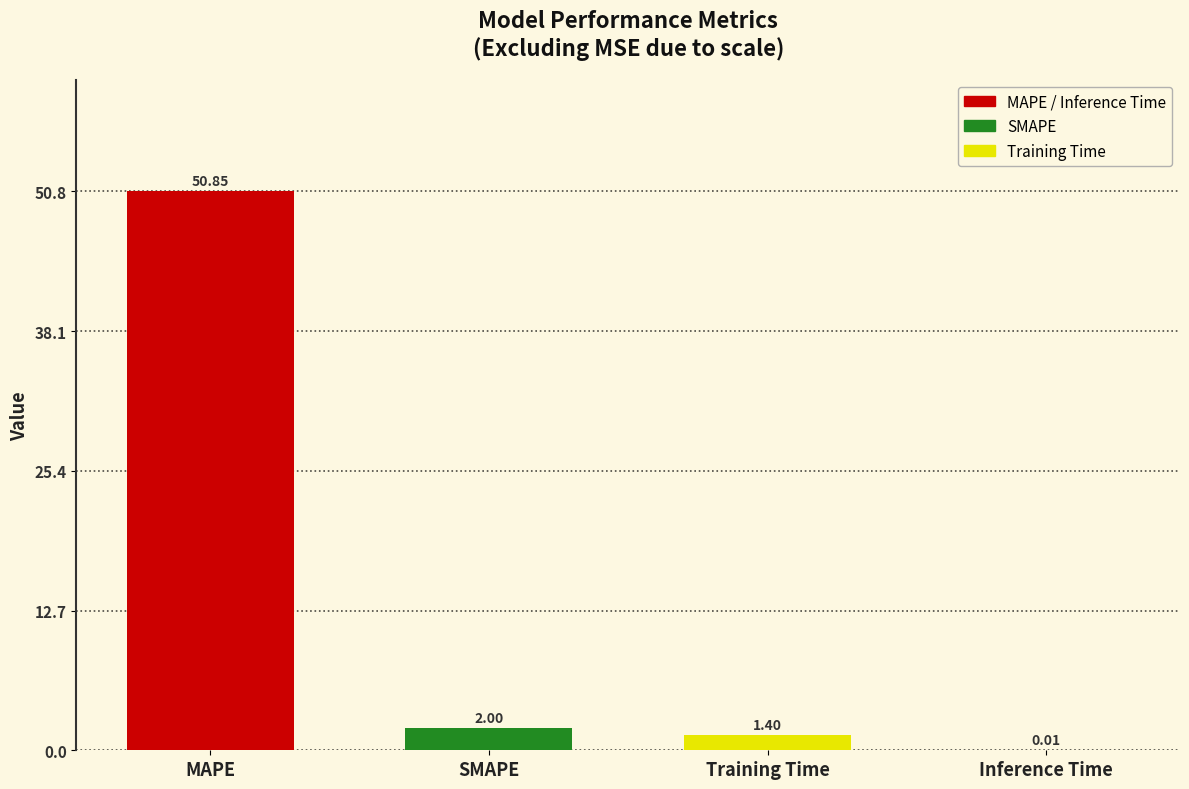

What is the change in value from SMAPE to Inference Time?

-2.0